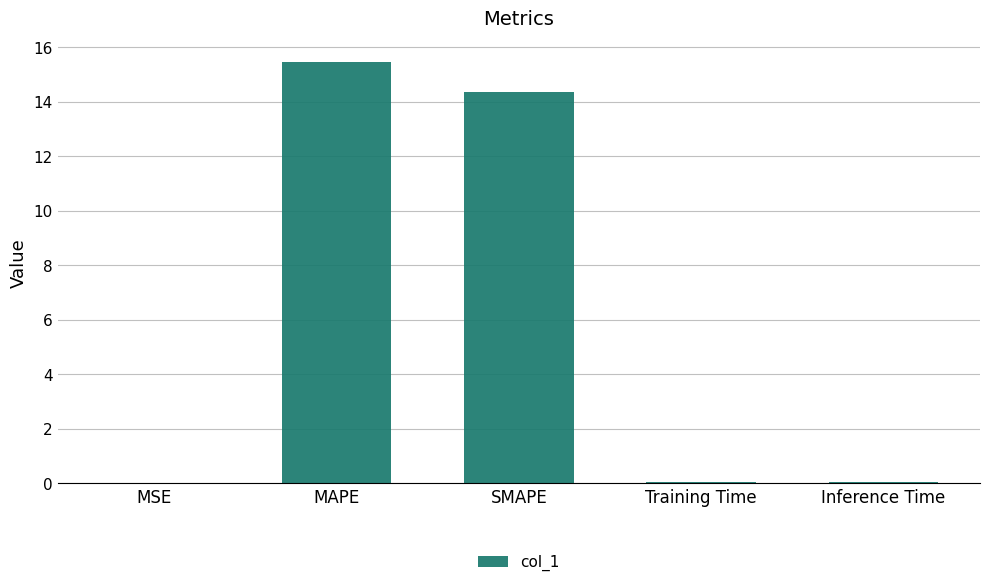

What is the average value?

6.0